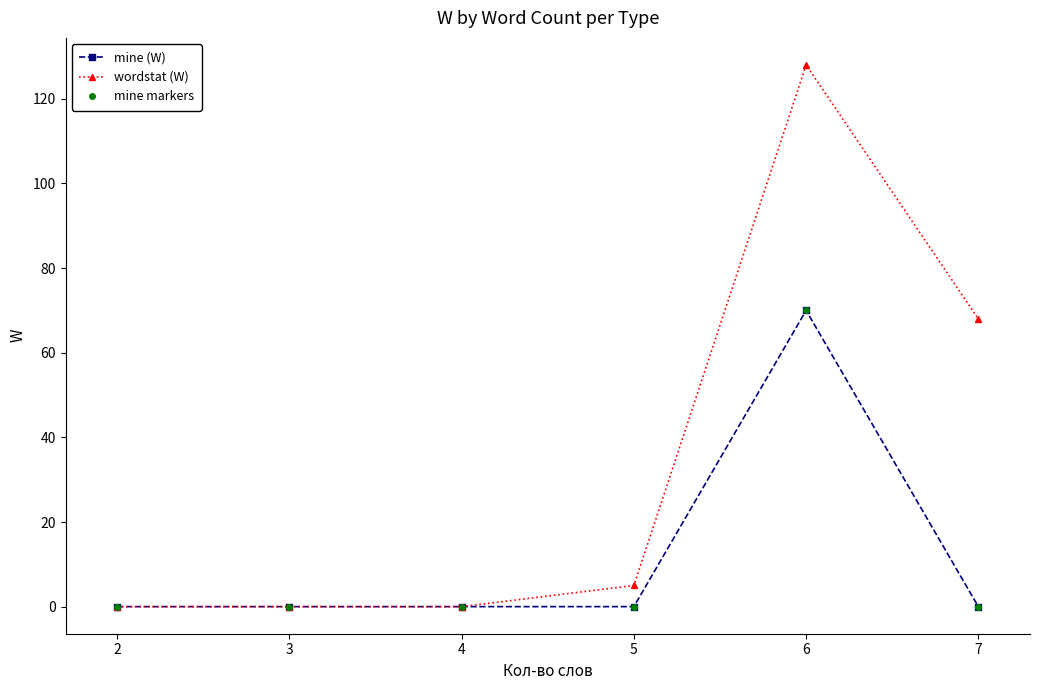

At which category does mine markers reach its first local peak?

6